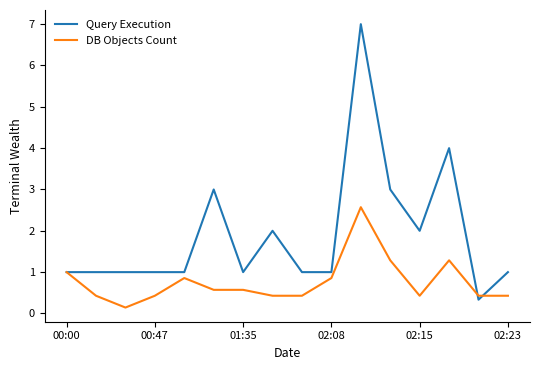

Which series has the widest spread of values?

Query Execution